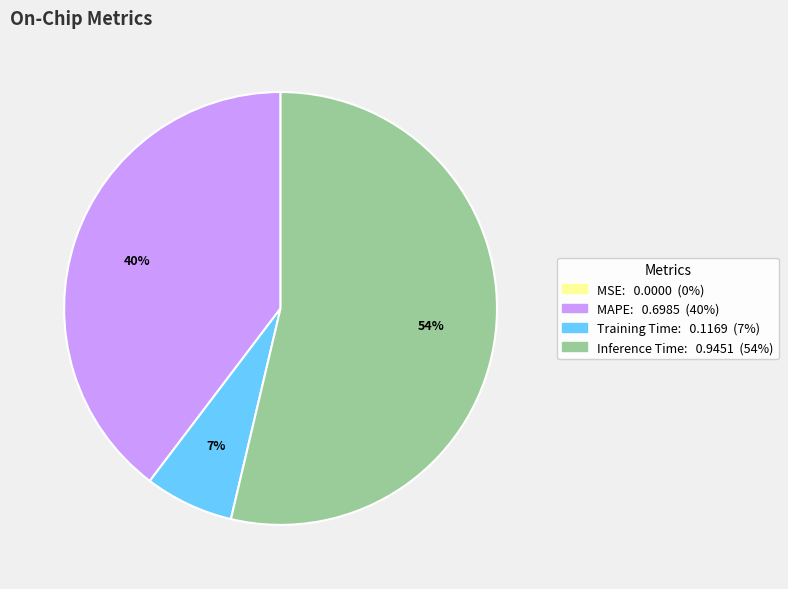

Between Inference Time and Training Time, which is larger?

Inference Time